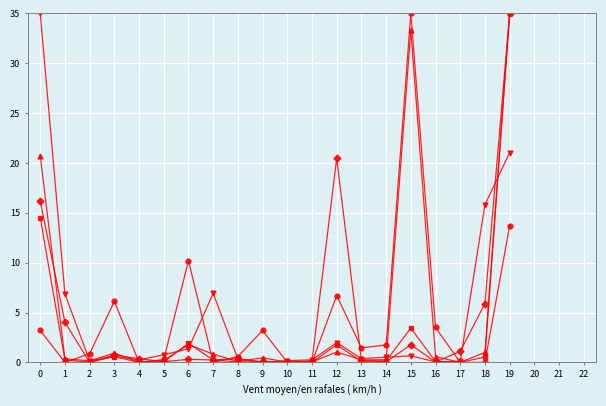

What is the maximum value shown in the chart?

35.0